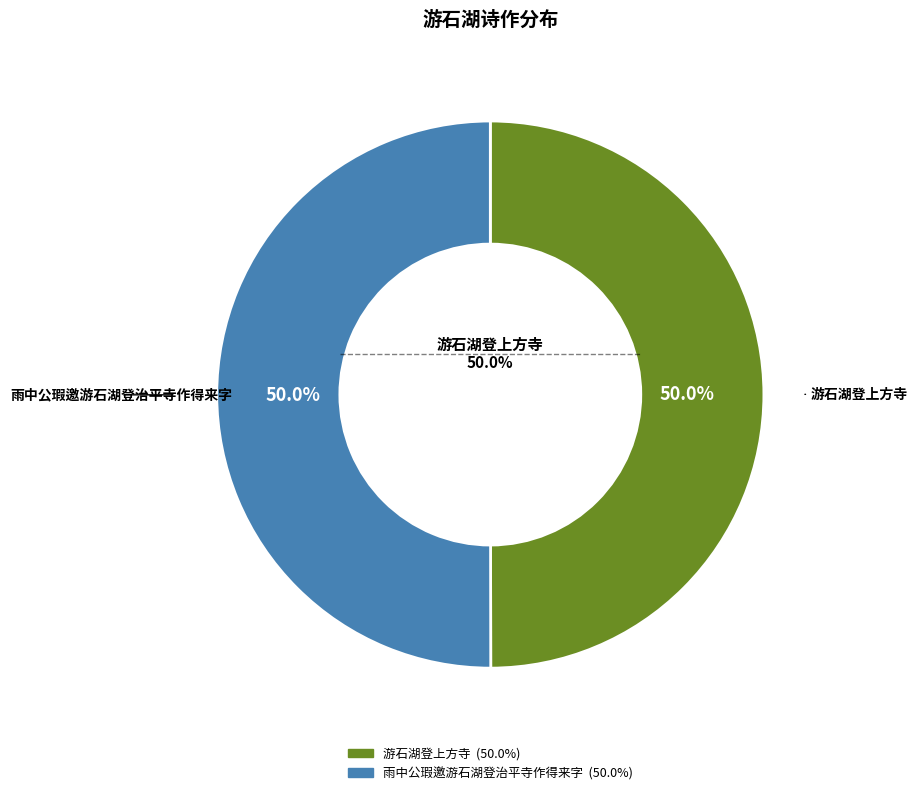

True or false: 游石湖登上方寺 accounts for 56% of the total.

False